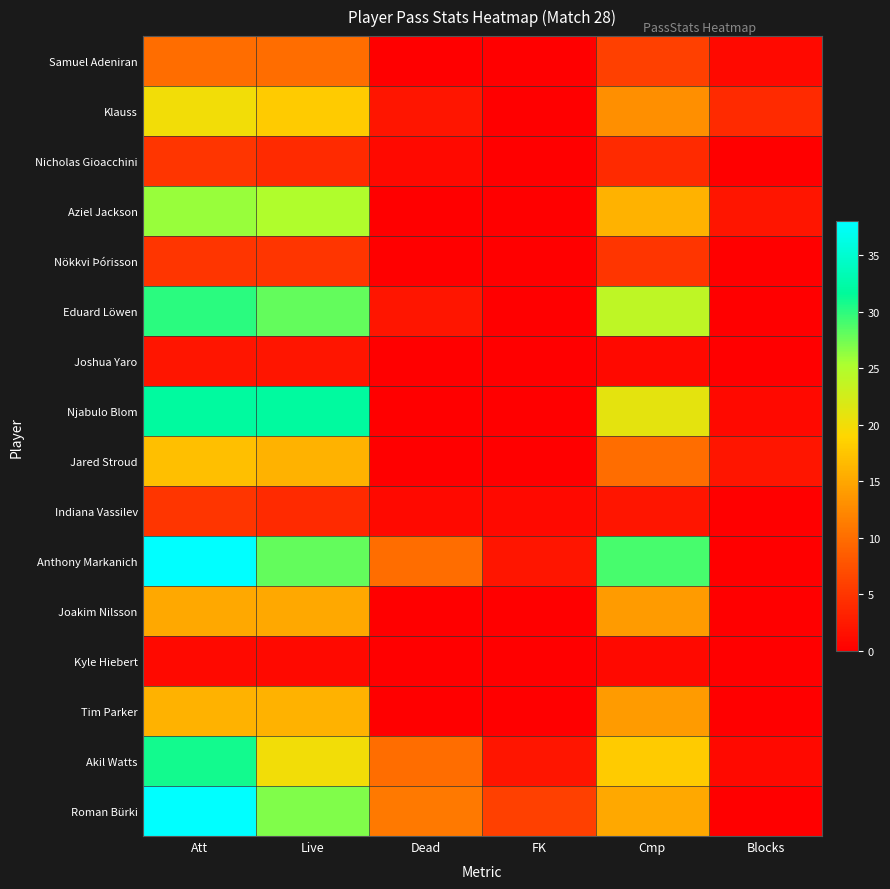

Rank the series by their maximum value, from highest to lowest.

Anthony Markanich, Roman Bürki, Njabulo Blom, Akil Watts, Eduard Löwen, Aziel Jackson, Klauss, Jared Stroud, Tim Parker, Joakim Nilsson, Samuel Adeniran, Nicholas Gioacchini, Nökkvi Þórisson, Indiana Vassilev, Joshua Yaro, Kyle Hiebert